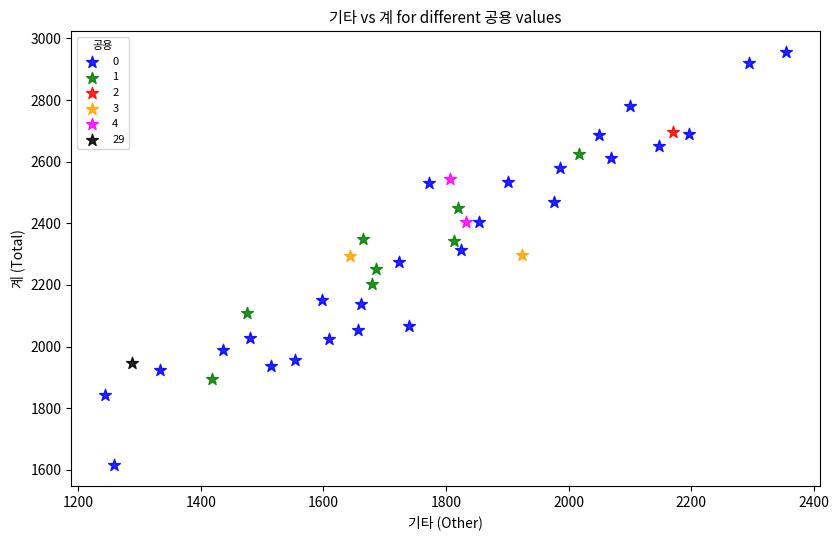

What are all the series names shown in the legend?

0, 1, 2, 3, 4, 29